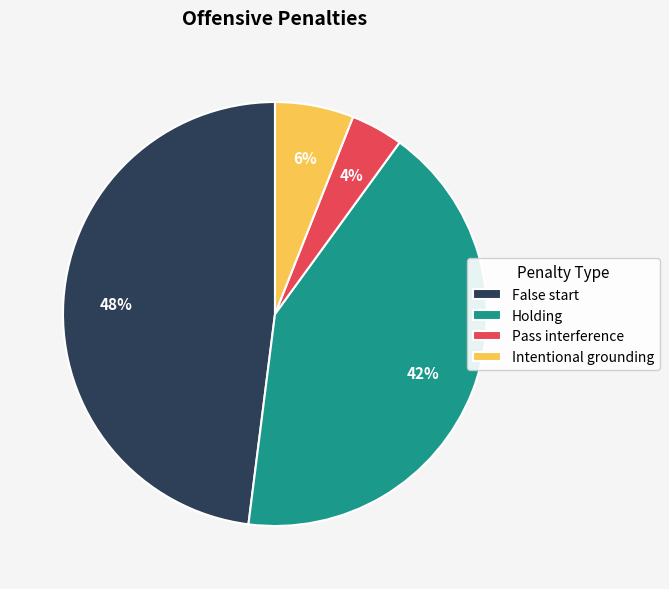

Count the number of slices in the pie.

4